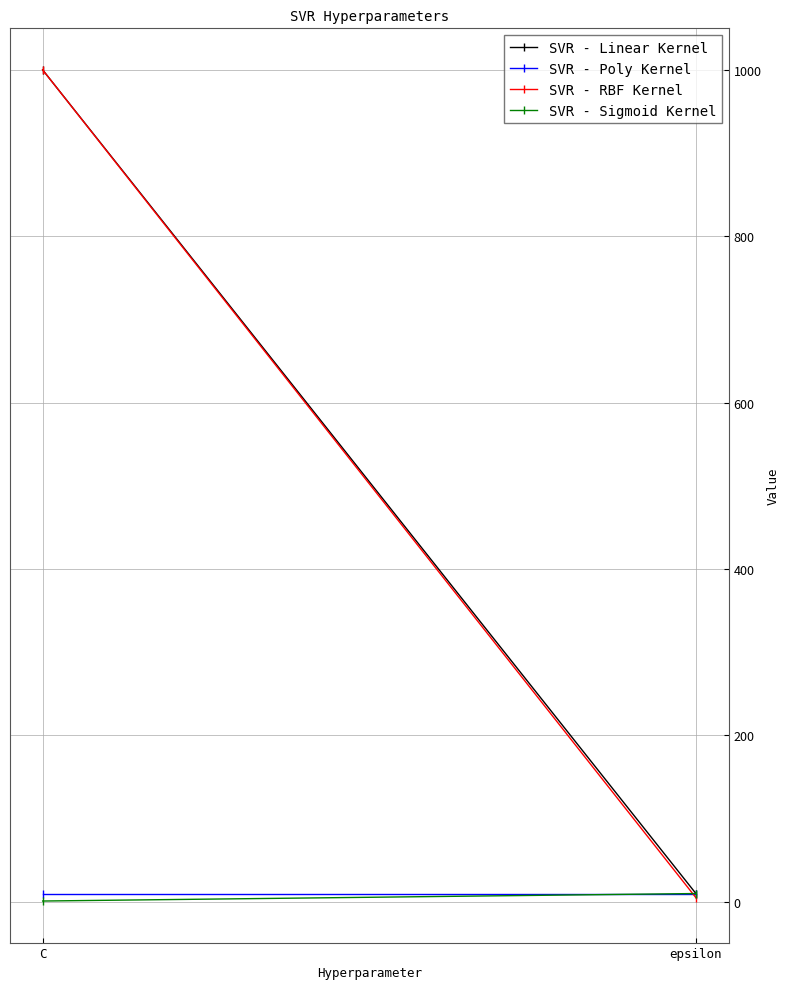

What are all the series names shown in the legend?

SVR - Linear Kernel, SVR - Poly Kernel, SVR - RBF Kernel, SVR - Sigmoid Kernel